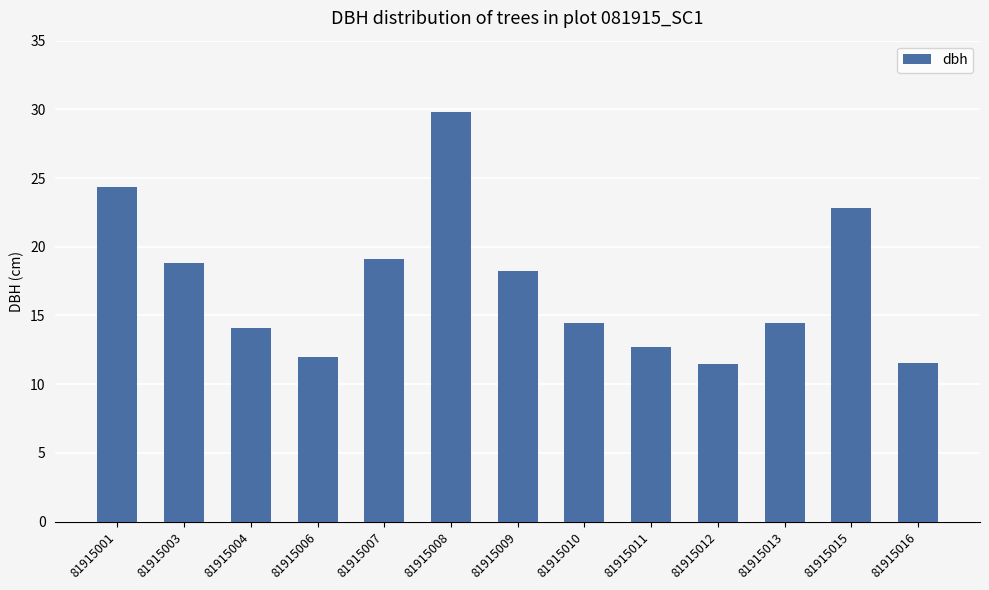

What is the average value?

17.2